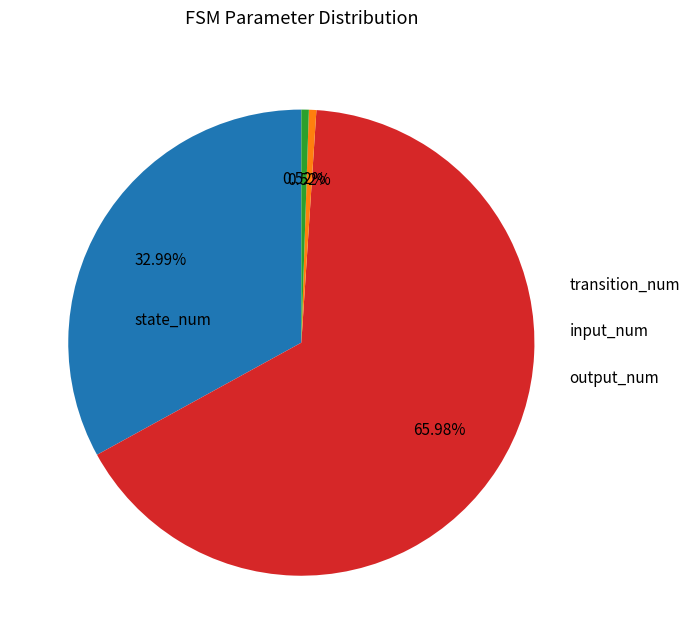

Between state_num and input_num, which is larger?

state_num